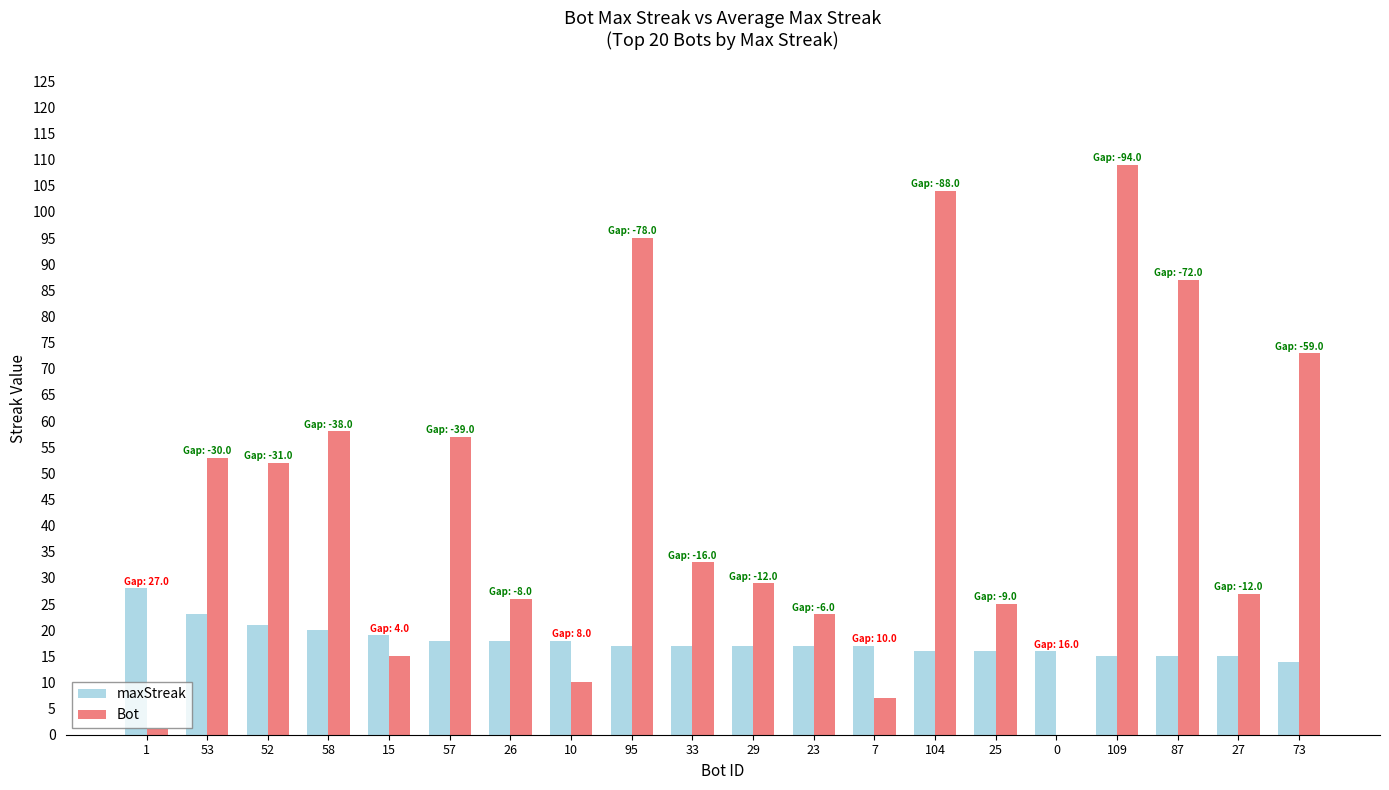

What are all the series names shown in the legend?

maxStreak, Bot